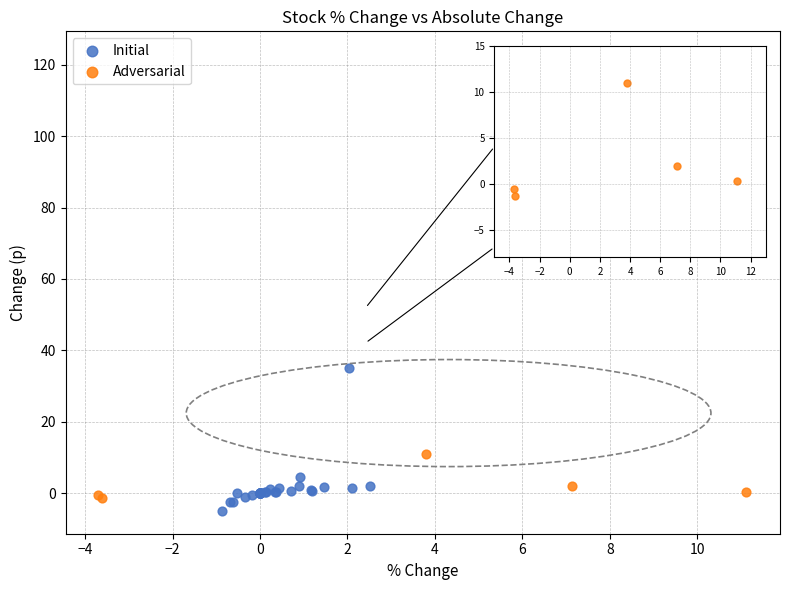

Which series has the largest Y range (max minus min)?

Adversarial